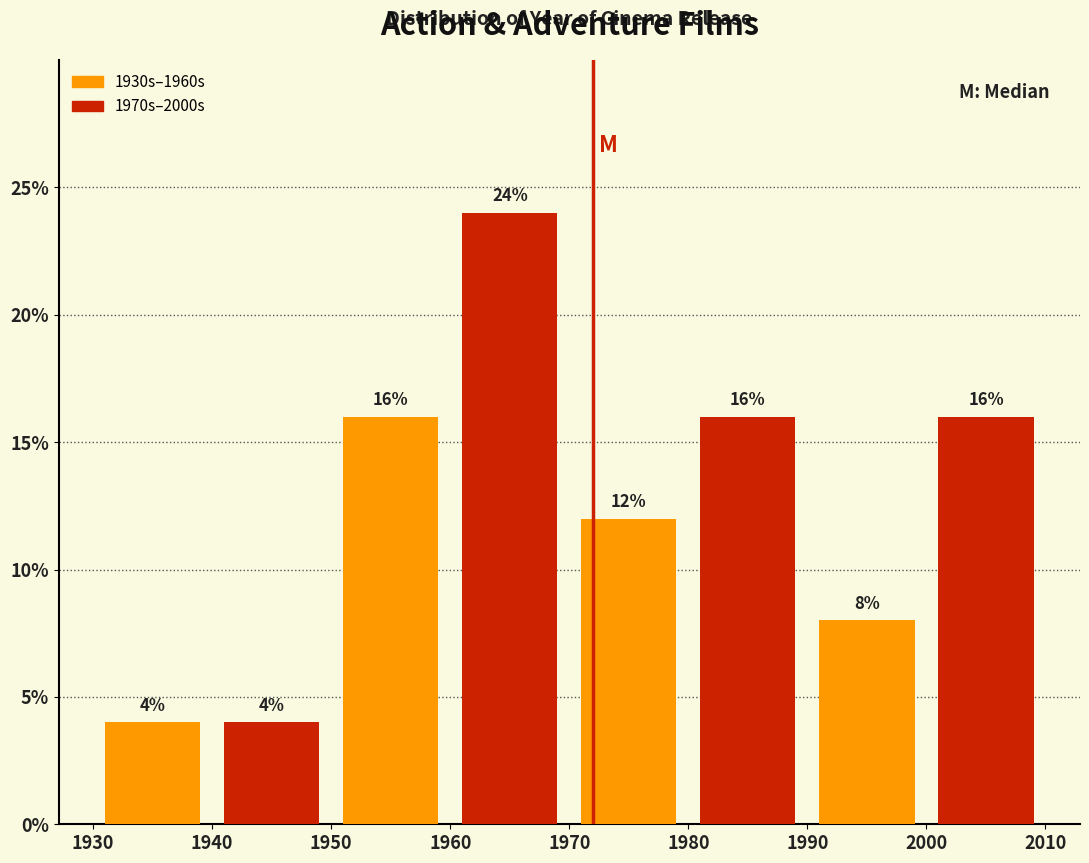

Reading left to right, list every bar in this chart as the range it spans on the x-axis followed by its height.

1930 to 1940: 4
1940 to 1950: 4
1950 to 1960: 16
1960 to 1970: 24
1970 to 1980: 12
1980 to 1990: 16
1990 to 2000: 8
2000 to 2010: 16